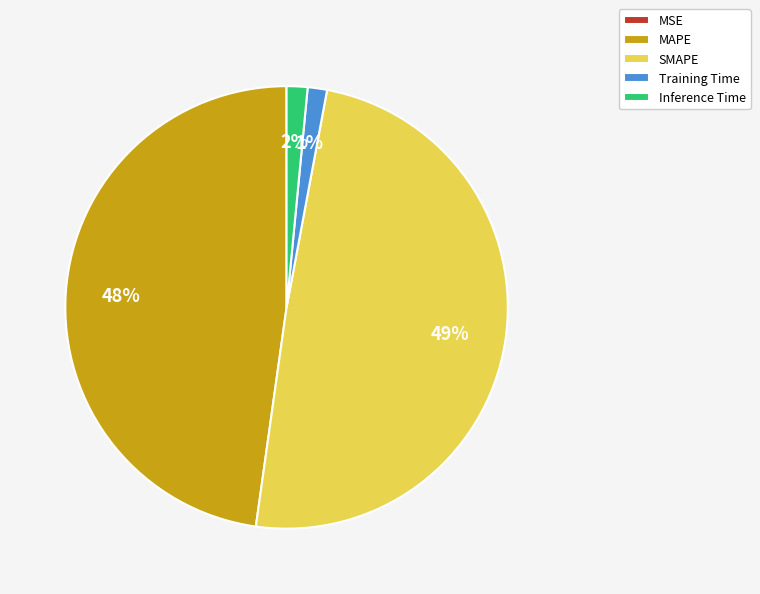

What percentage is the SMAPE slice, to the nearest percent?

49%